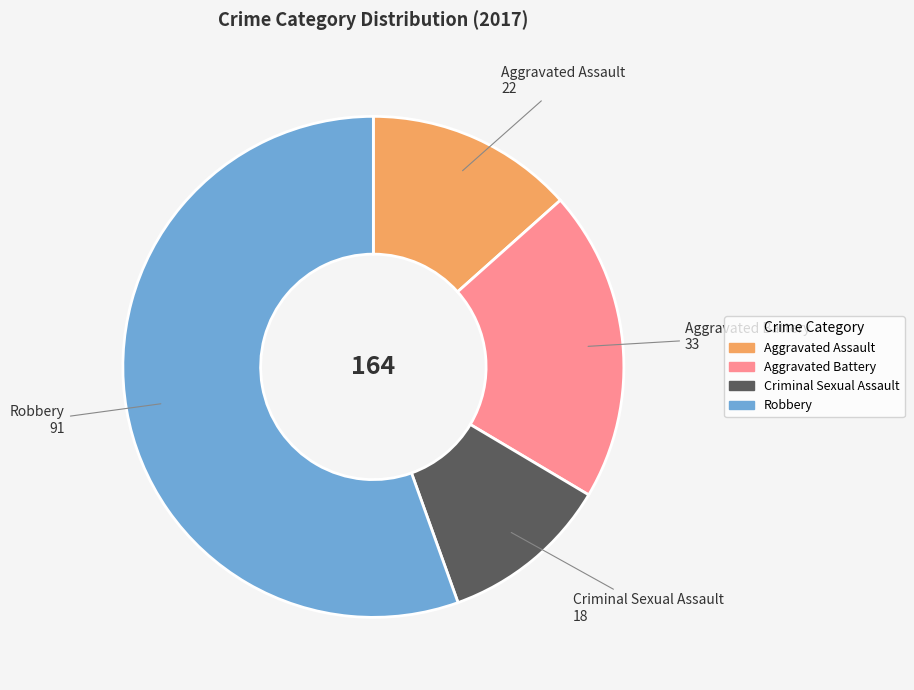

Count the number of slices in the pie.

4